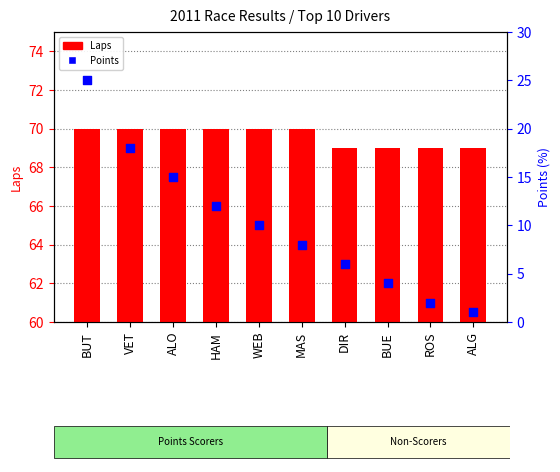

Which series has the widest spread of Y values?

Points